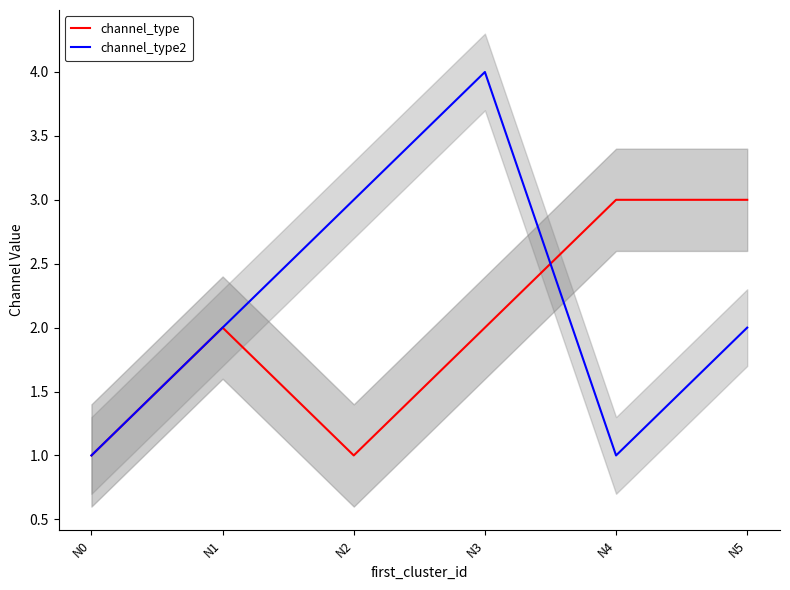

What is the average value of the channel_type series?

2